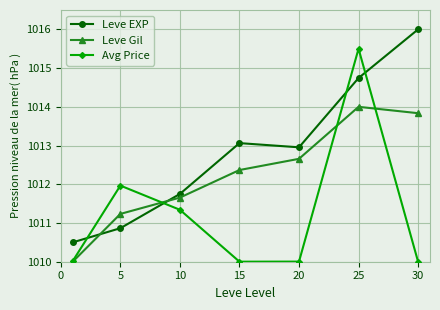

Reading right to left, what are all the values shown in this chart?

Leve EXP: 1016.0	1014.7	1013.0	1013.1	1011.8	1010.9	1010.5
Leve Gil: 1013.8	1014.0	1012.7	1012.4	1011.7	1011.2	1010.0
Avg Price: 1010.0	1015.5	1010.0	1010.0	1011.3	1012.0	1010.0